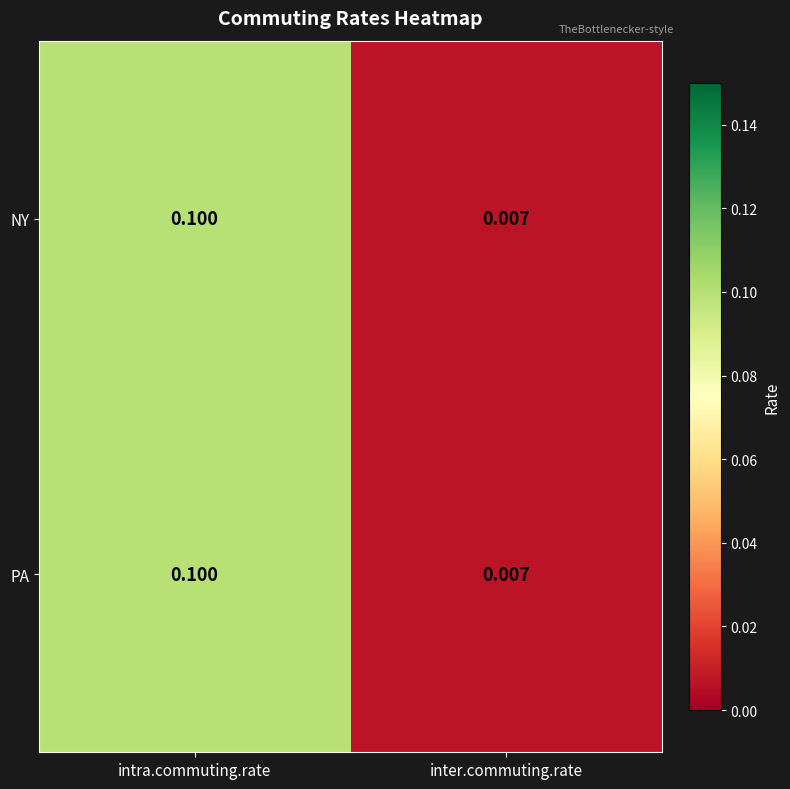

At which label does NY reach its minimum?

inter.commuting.rate